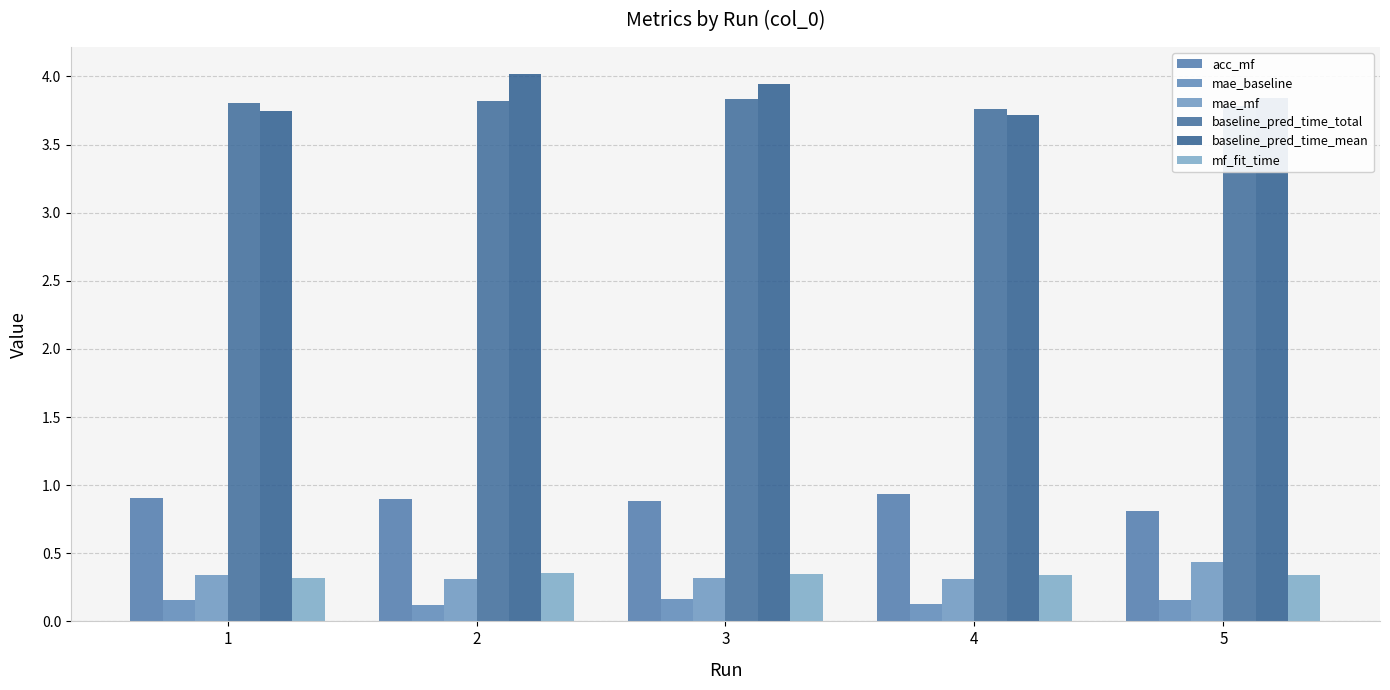

How many bars are there in total?

30